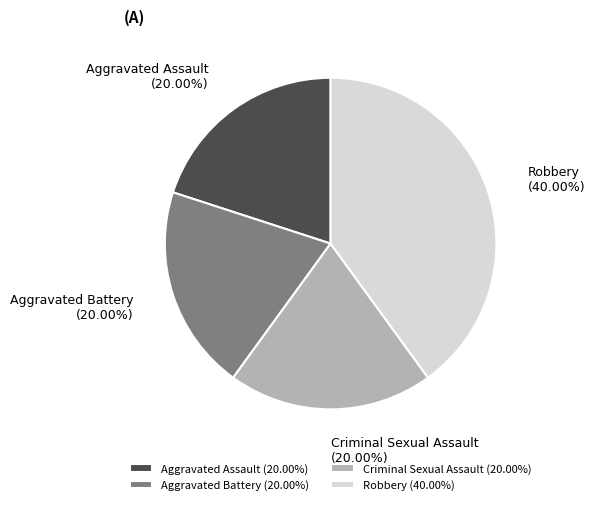

Does Aggravated Assault represent more than half of the total?

No